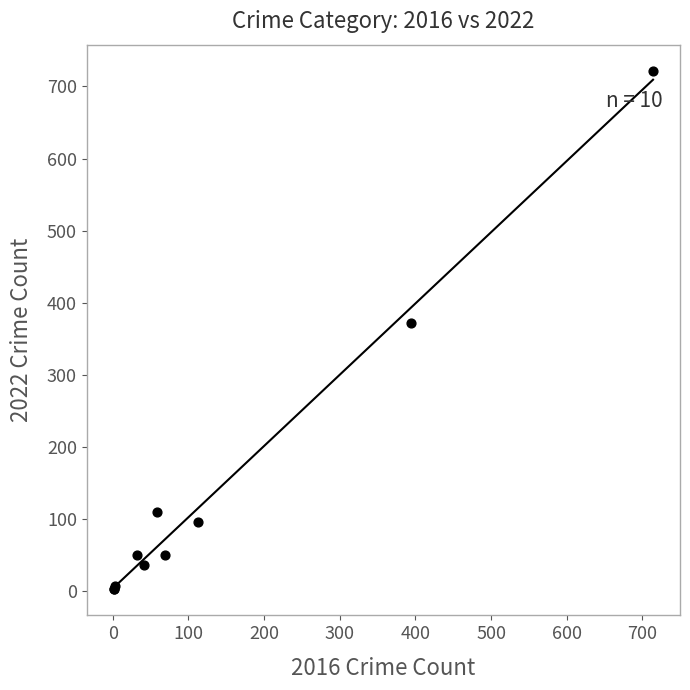

What Y value in the scatter plot is closest to 362?

372